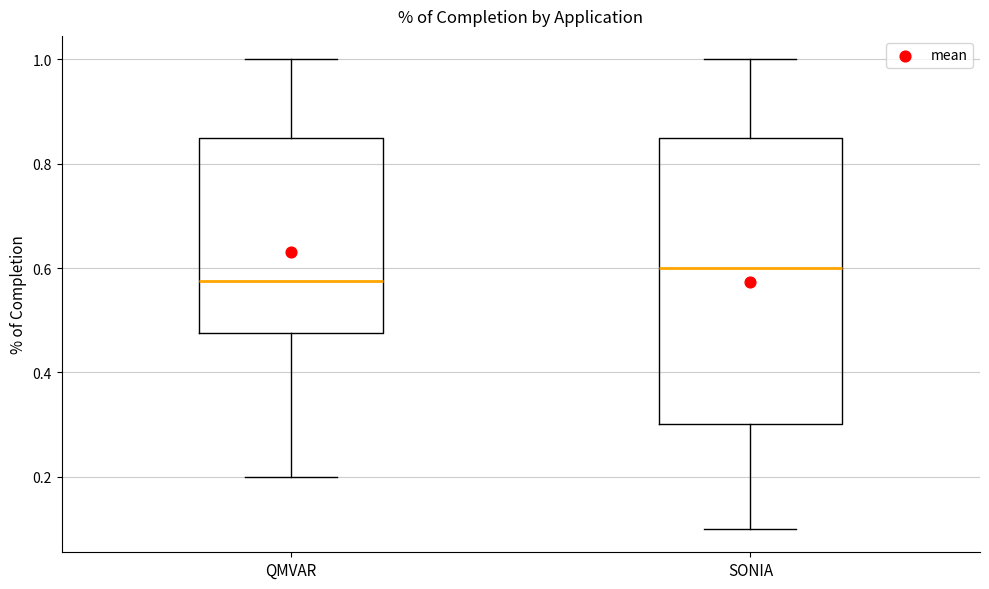

Which box's median line is the highest?

SONIA